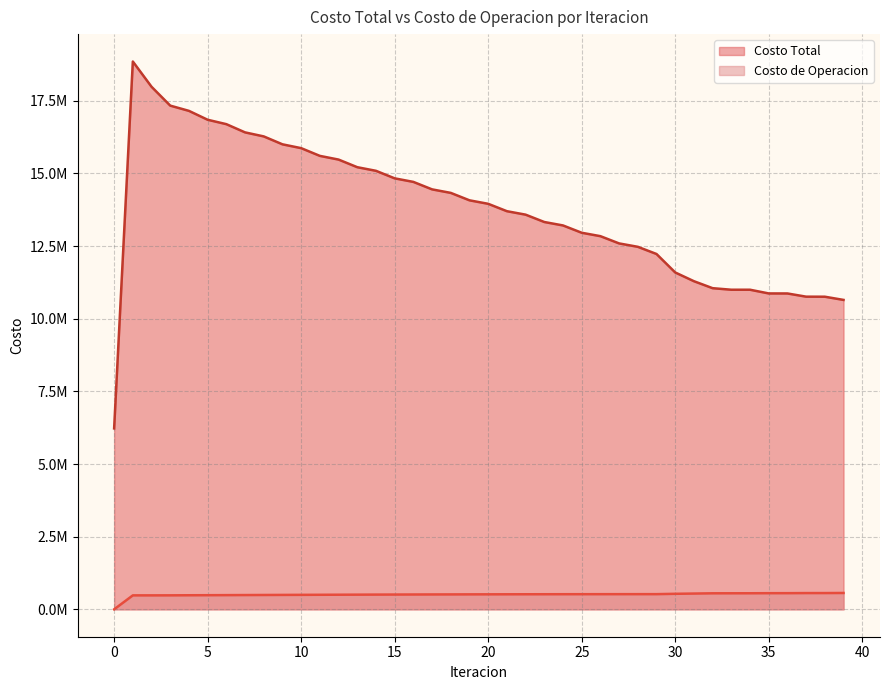

At which category does Costo Total reach its first local peak?

1